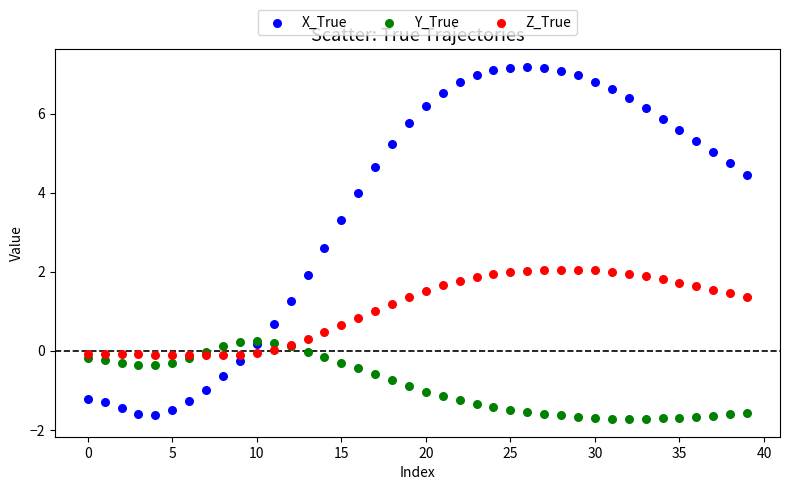

Which series reaches the maximum Y coordinate?

X_True